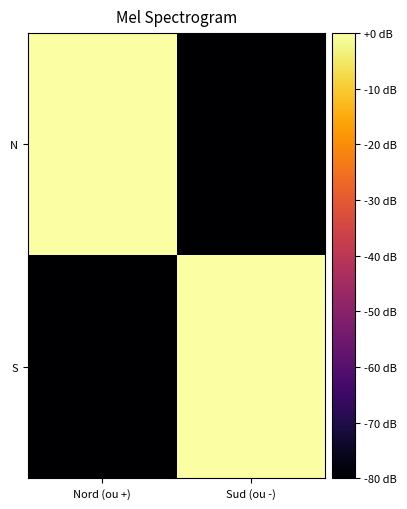

What is the total value across all series at Nord (ou +)?

-80